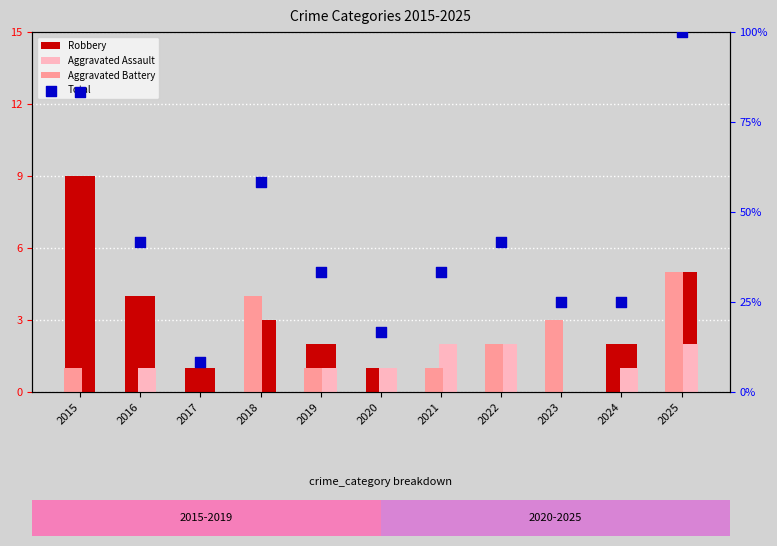

Which series has the largest total across all categories?

Total